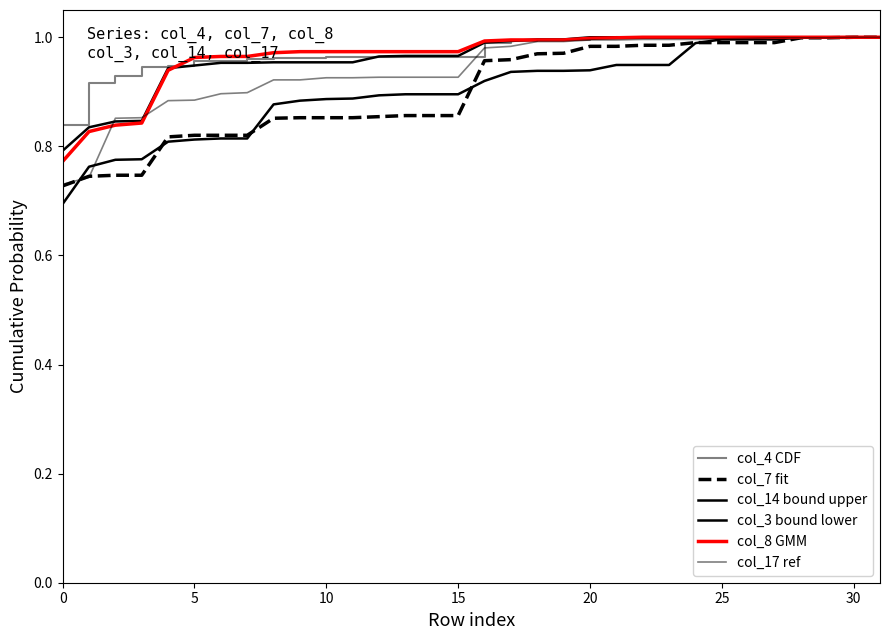

Does the chart display data point markers on the line(s)?

No